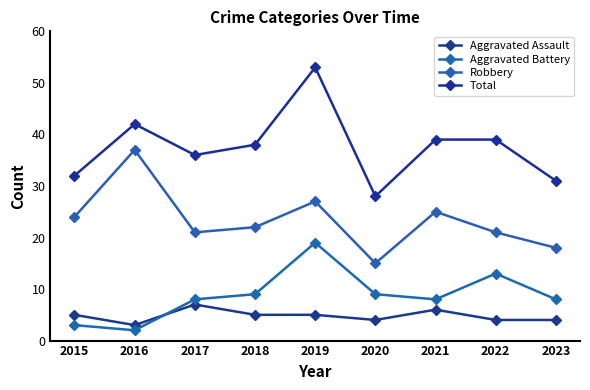

At which category is the sum across all series the highest?

2019